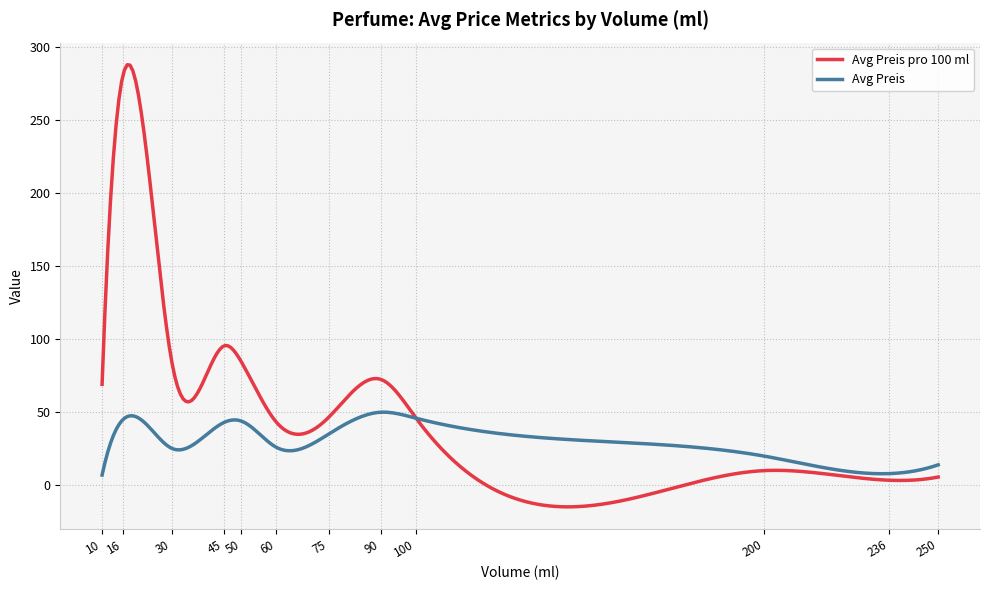

What is the highest value of the Avg Preis series?

49.9